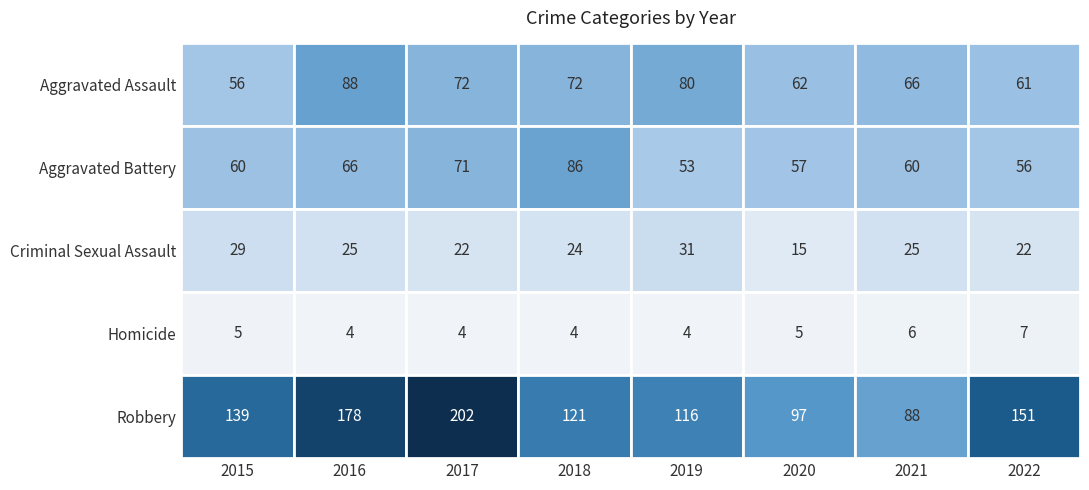

What is the difference between the second highest and second lowest values in the Homicide series?

2